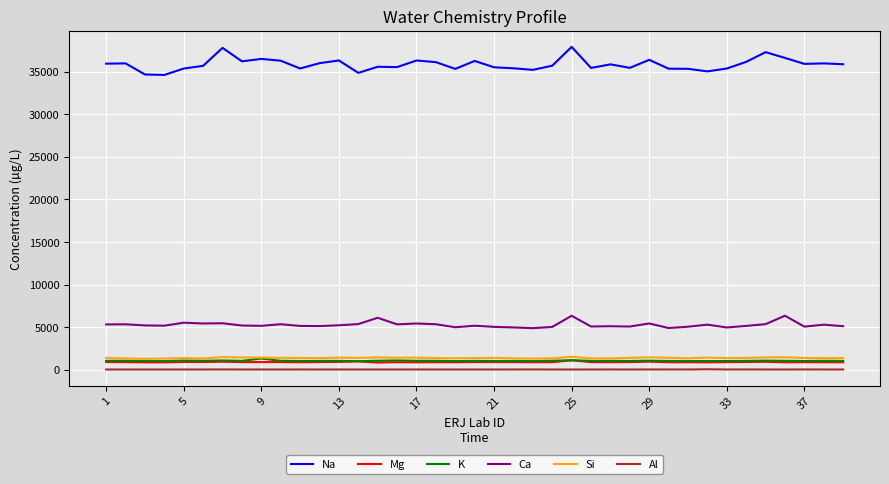

Which series has the largest total across all categories?

Na